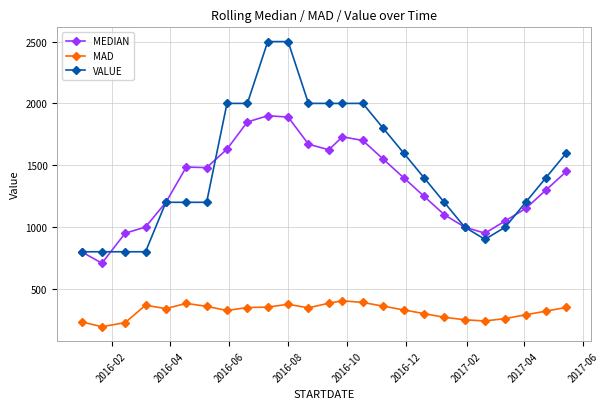

Does the chart display data point markers on the line(s)?

Yes